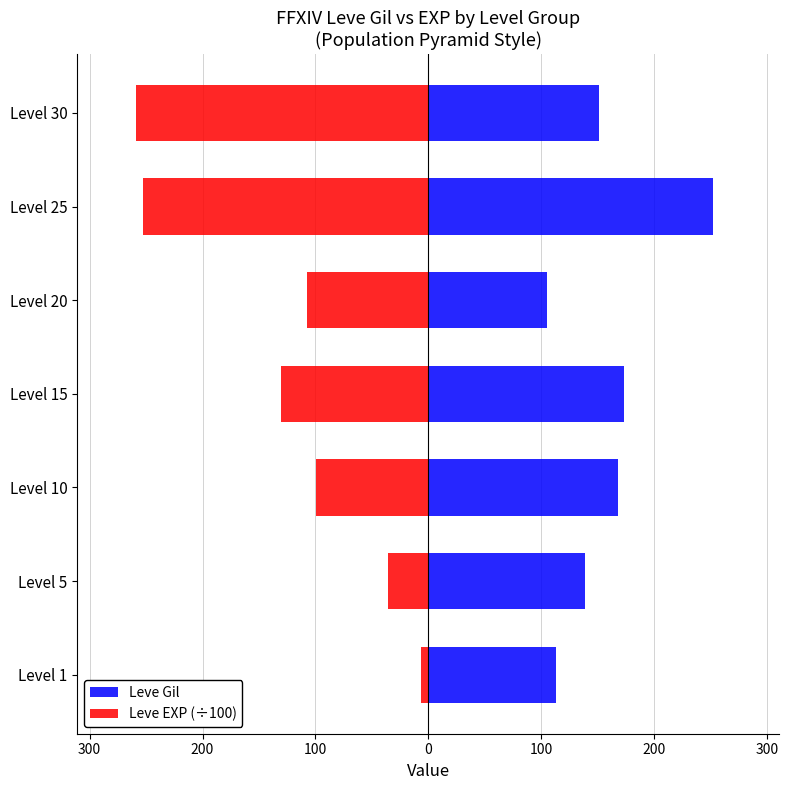

What is the value of the Leve Gil bar at the 4th from the left?

173.0